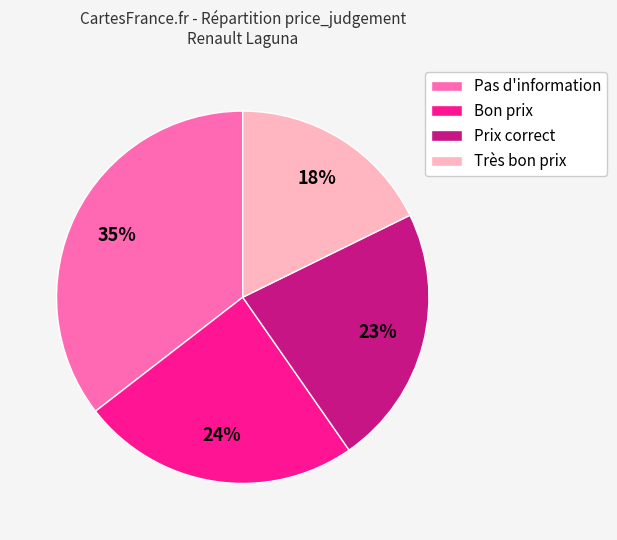

Is it true that Très bon prix is 33% of the pie?

False